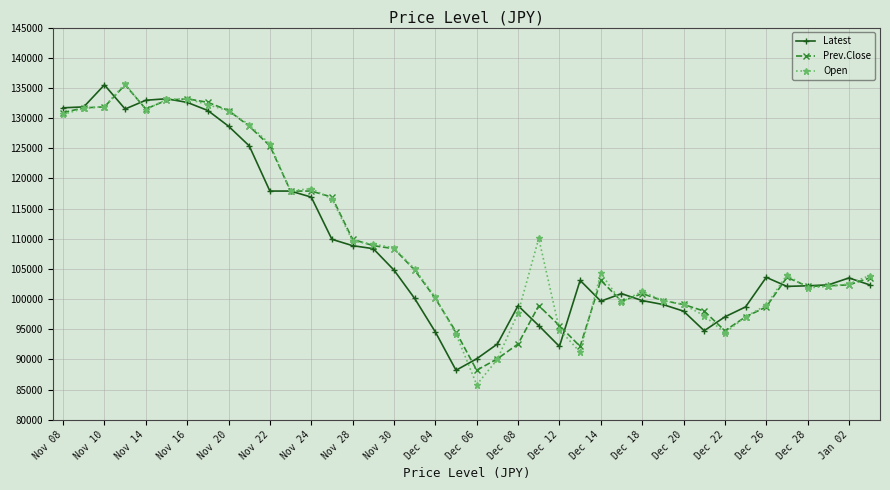

What is the value of the Latest point at the 32nd from the left?

94750